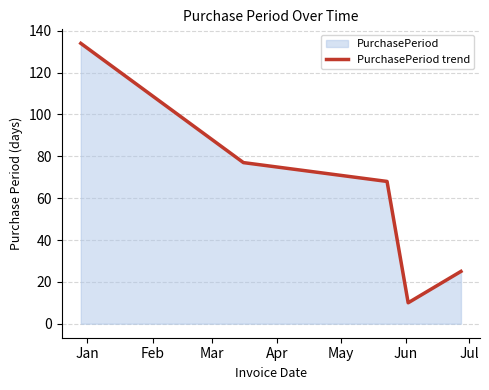

What is the maximum value shown in the chart?

134